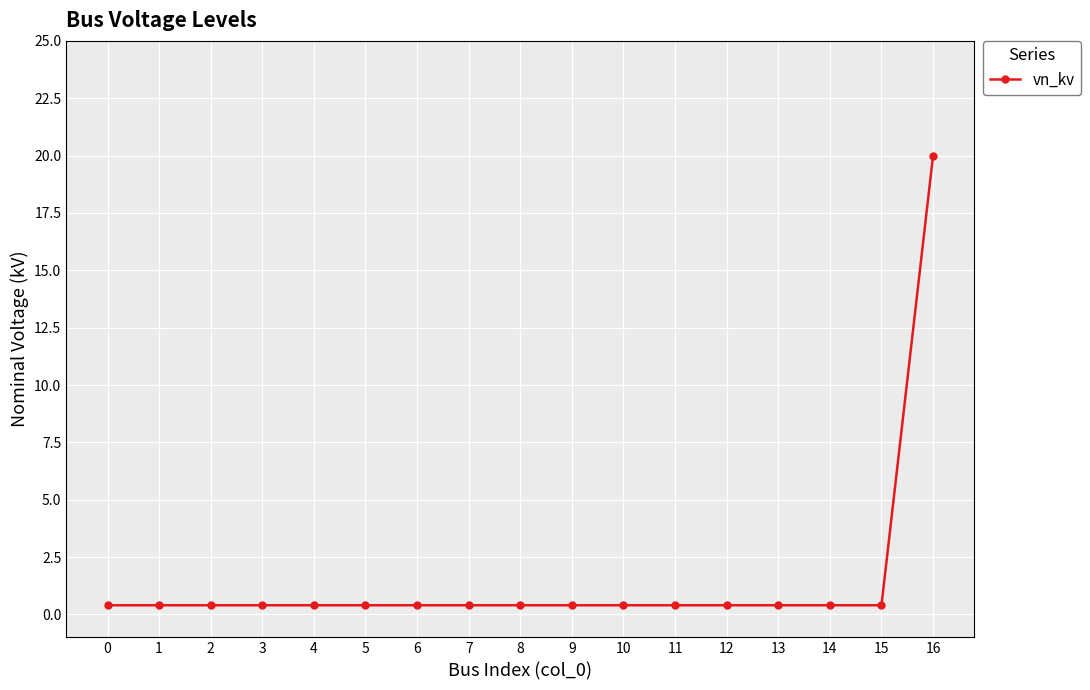

The value at 3 is 0.4. True or false?

True